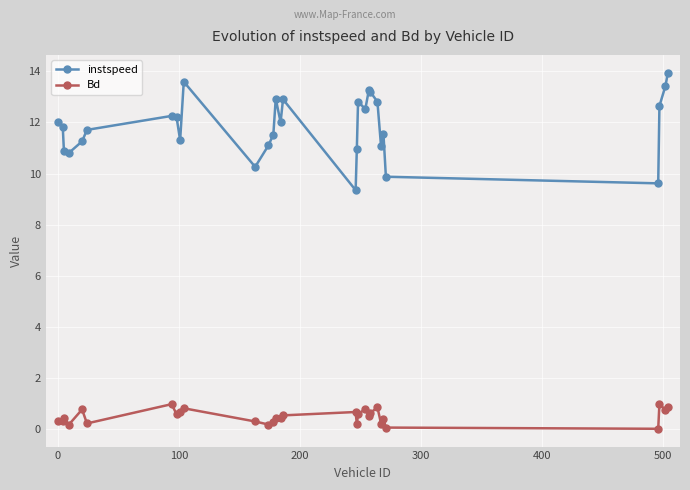

True or false: instspeed has more than 2 interior local peaks.

True